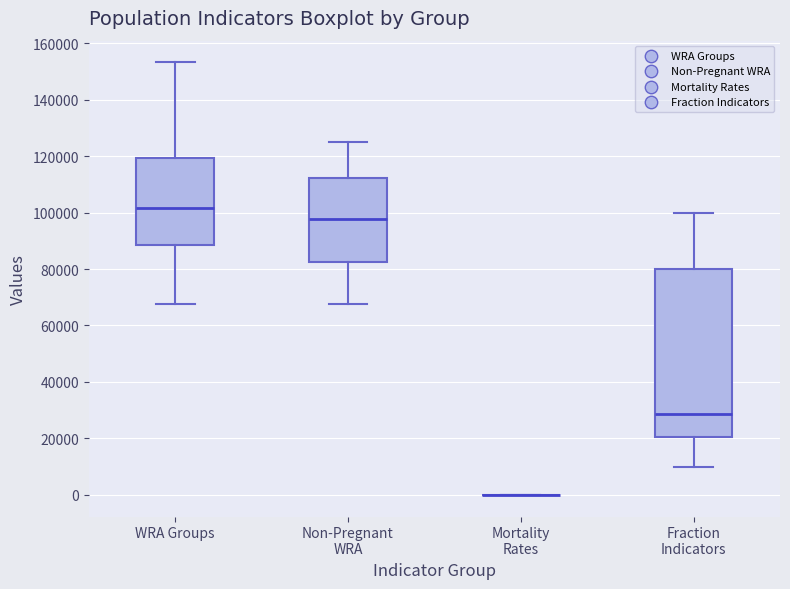

Reading left to right, read every box against the y-axis: the position of its median line, the range the box covers, and the ends of its whiskers. The values are not printed on the chart, so give them approximately, as read against the axis.

WRA Groups: median 102000, box 88000 to 120000, whiskers 68000 to 154000
Non-Pregnant WRA: median 98000, box 82000 to 112000, whiskers 68000 to 124000
Mortality Rates: box collapsed to a line at 0, whiskers 0 to 0
Fraction Indicators: median 28000, box 20000 to 80000, whiskers 10000 to 100000